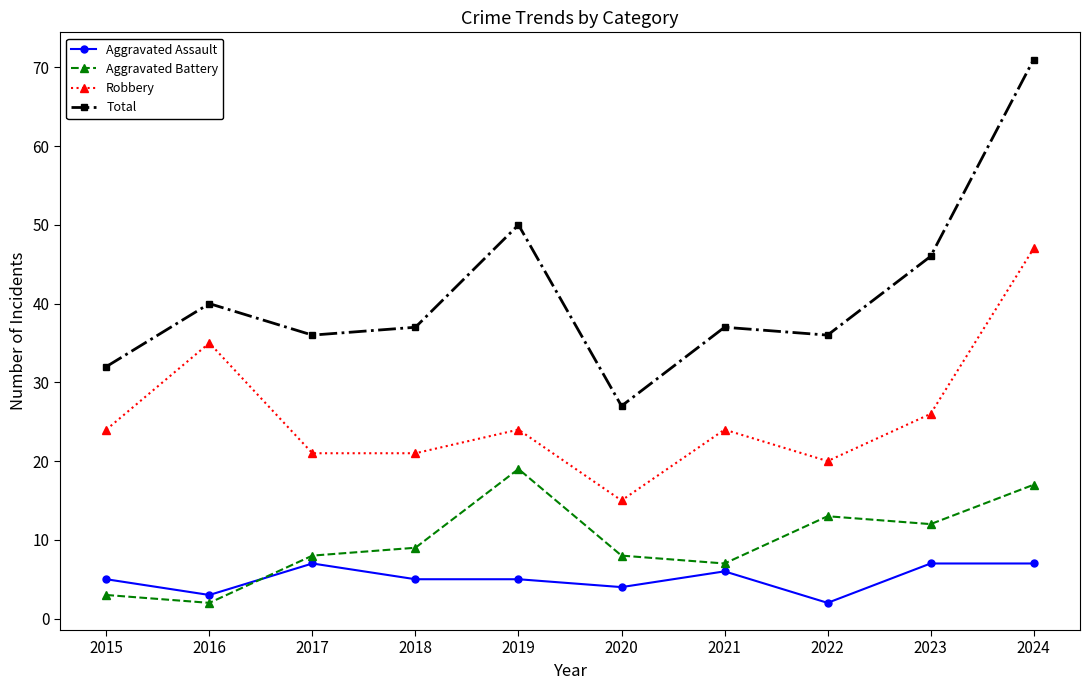

What is the average value of the Aggravated Battery series?

10